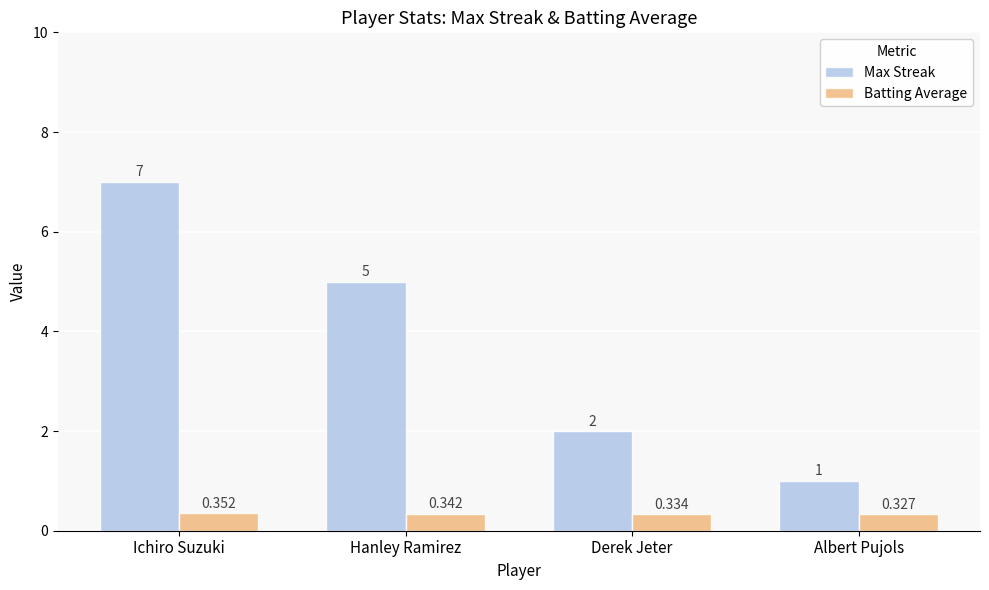

Count the Max Streak values in the range 2 to 7.

3